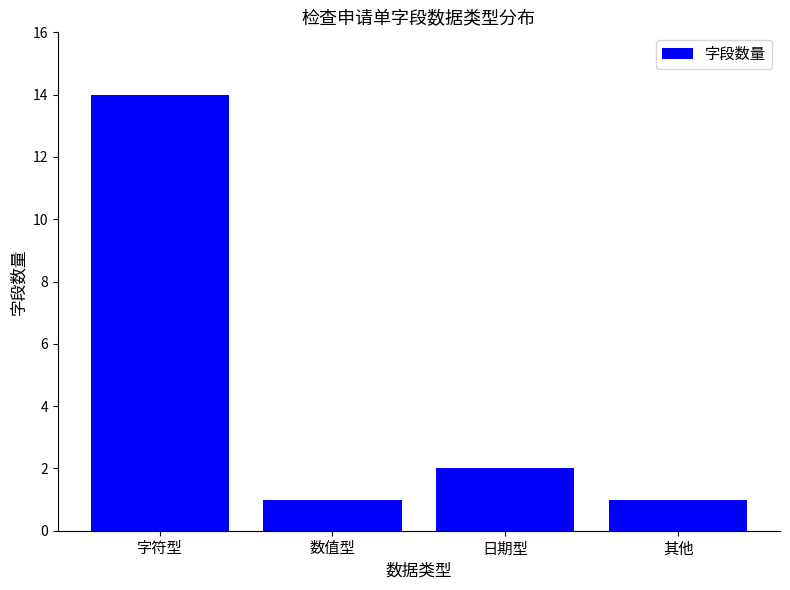

What is the difference between the maximum and minimum values?

13